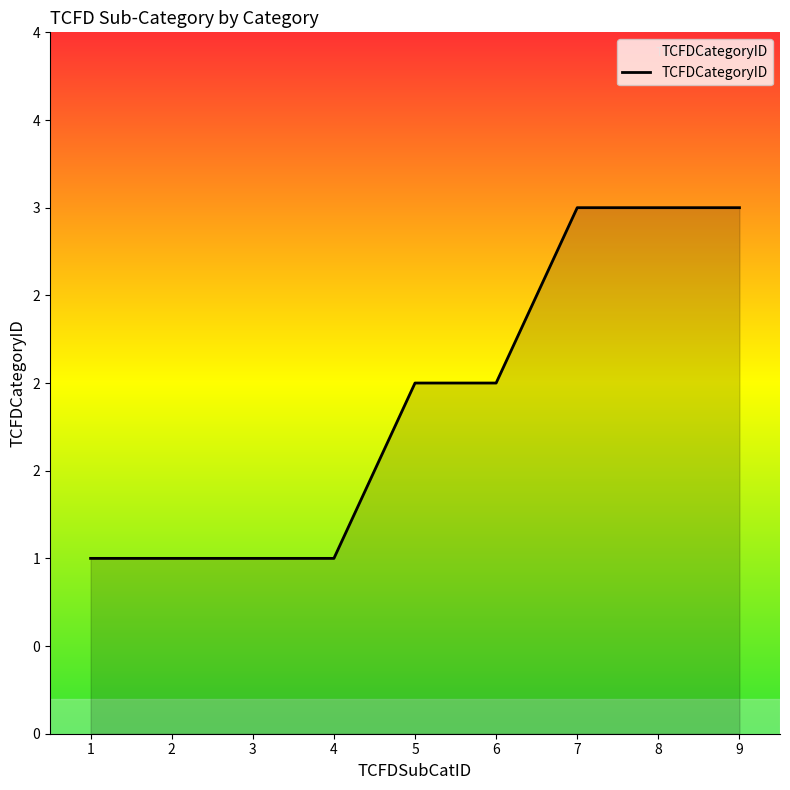

What is the change in value from 2 to 8?

+2